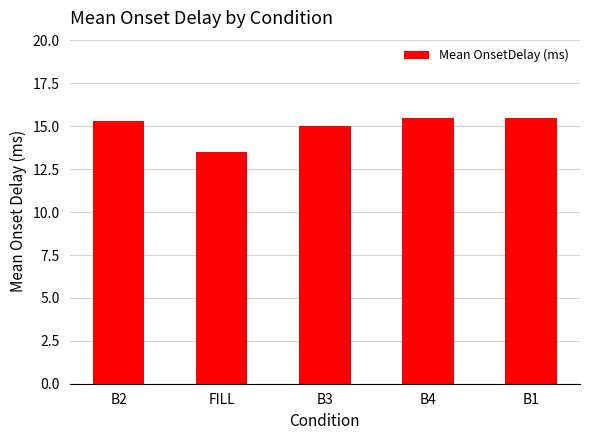

What is the greatest value displayed?

15.5